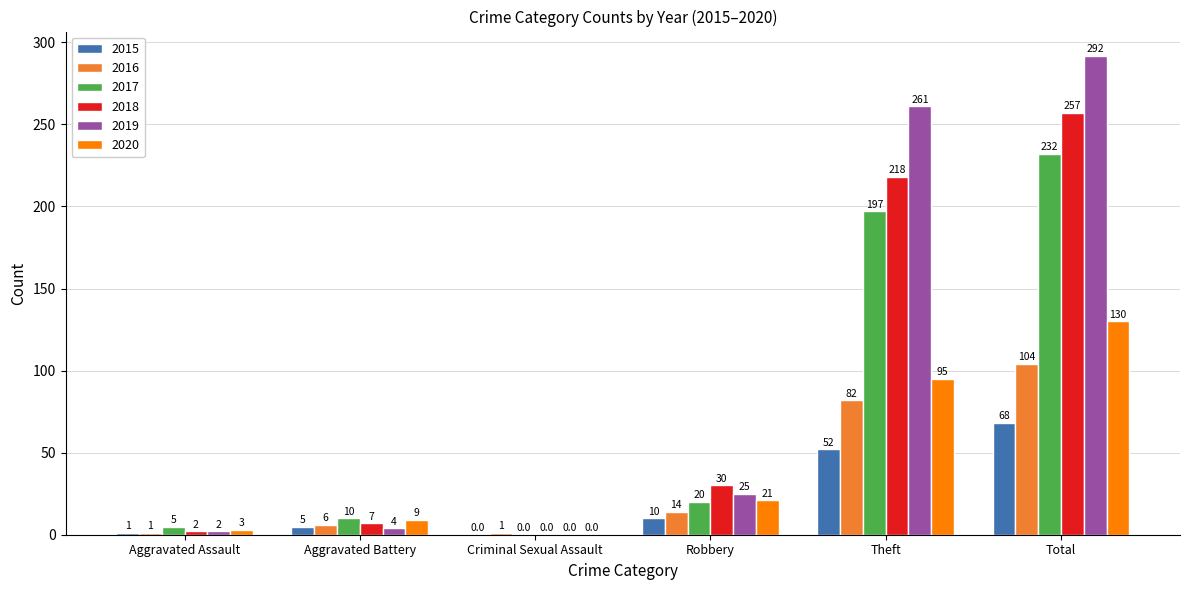

Is it true that 2017 equals 0 at Criminal Sexual Assault?

True